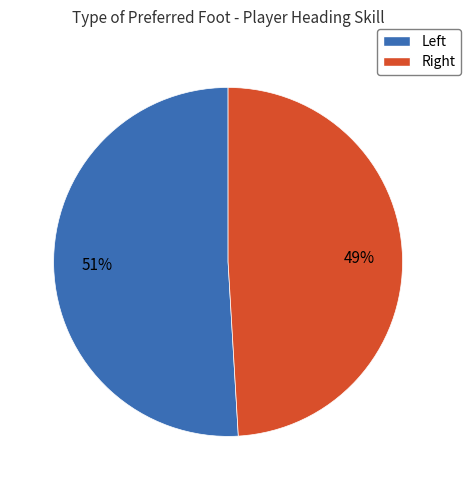

Rank the categories by value from lowest to highest.

Right, Left